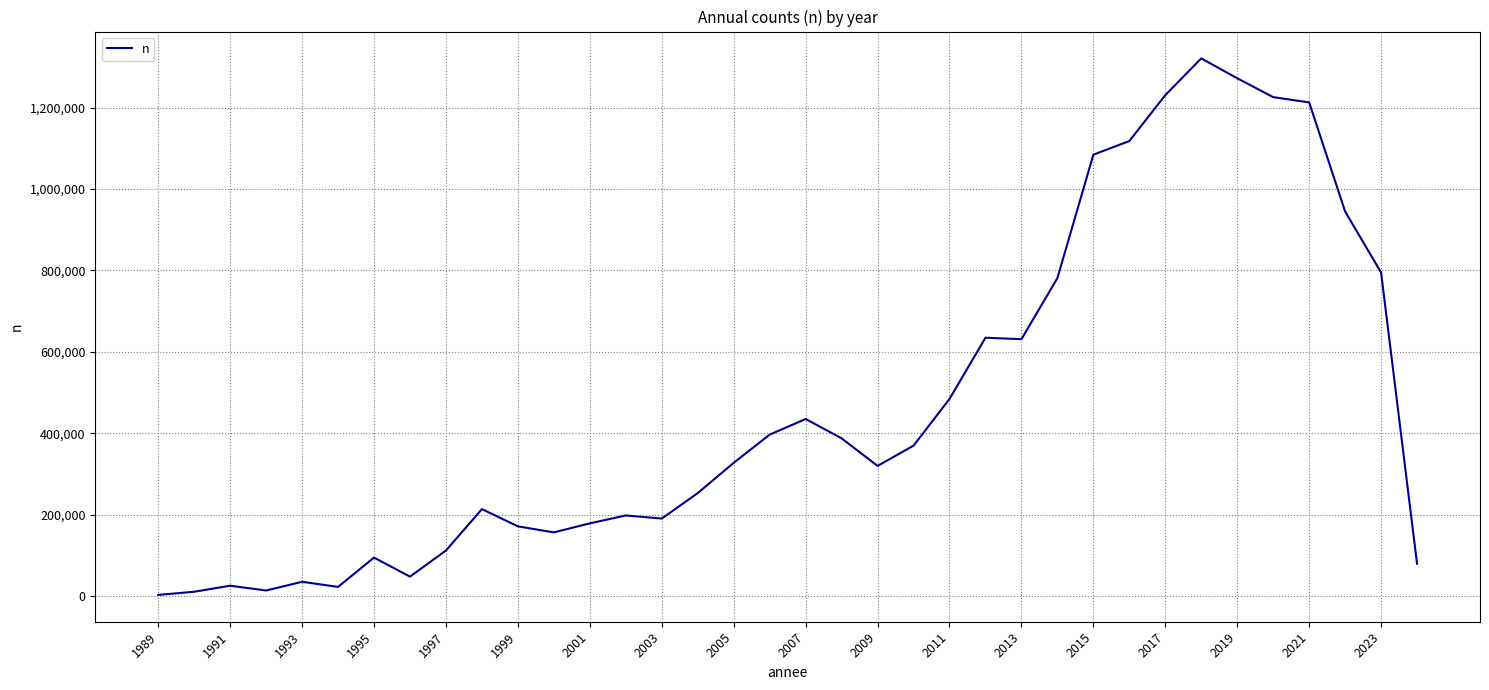

What is the difference between the maximum and minimum values?

1317781